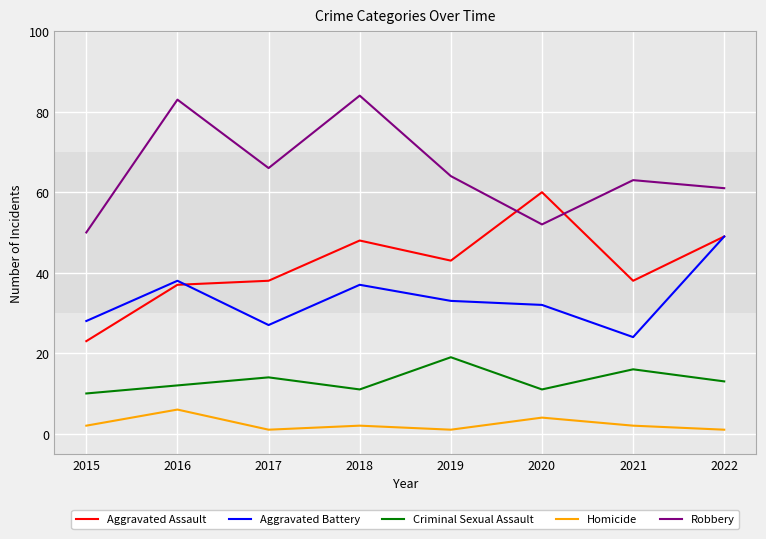

What is the highest value of the Aggravated Assault series?

60